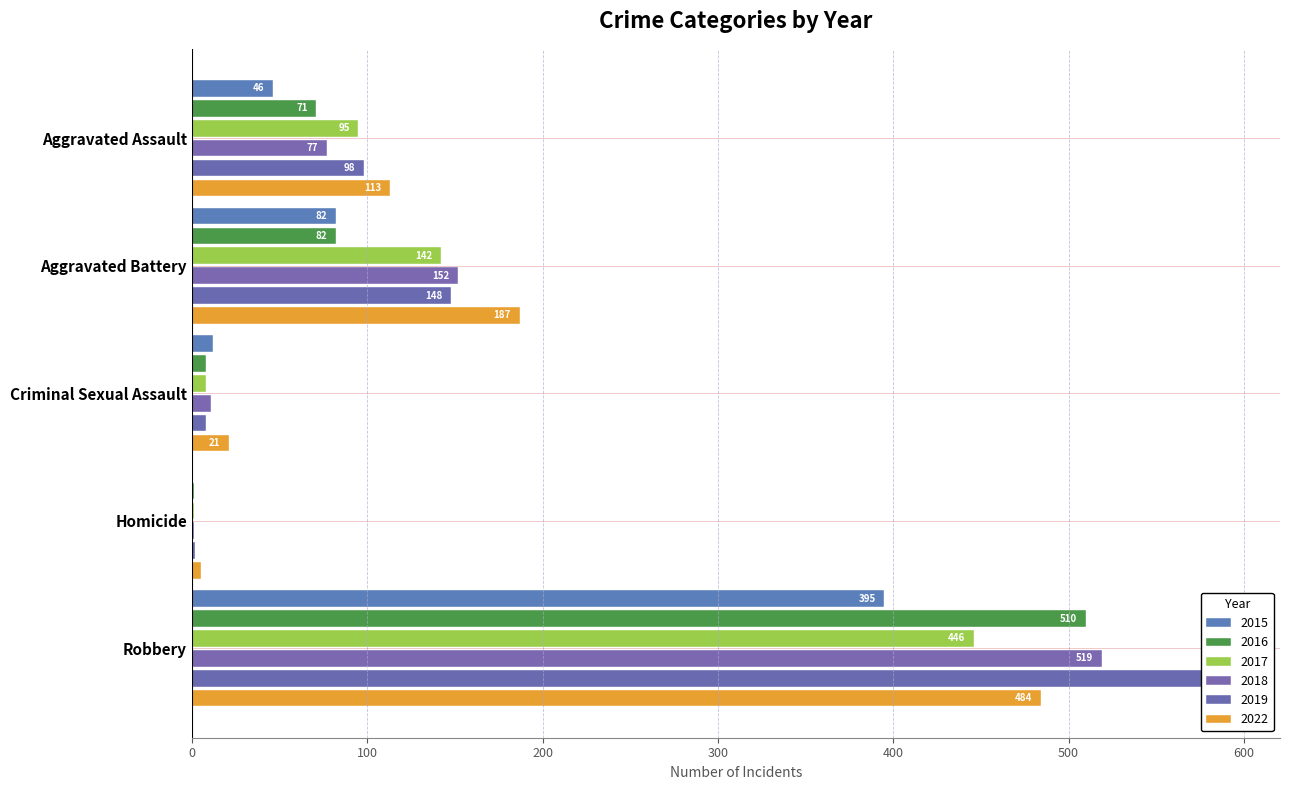

Does the chart contain stacked bars?

No